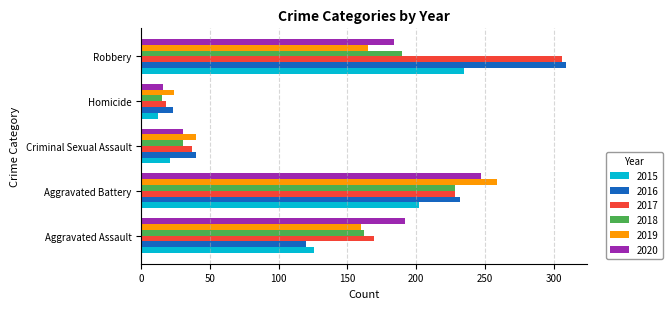

Which series has the widest spread of values?

2017